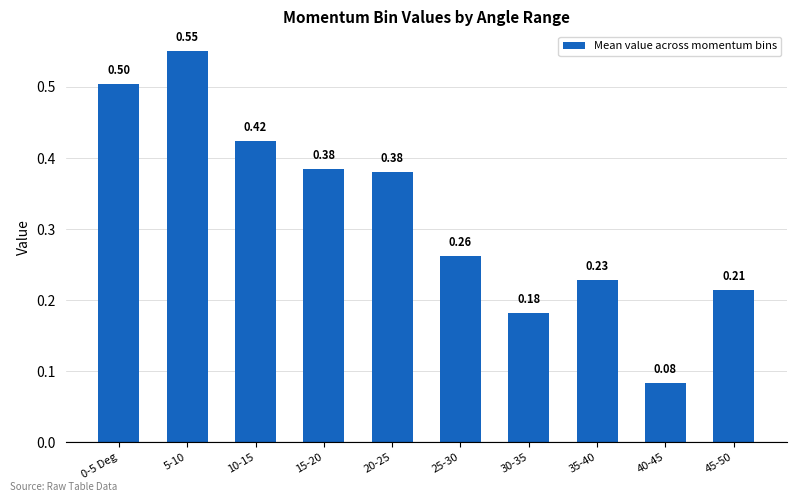

Which has a higher value, 30-35 or 0-5 Deg?

0-5 Deg